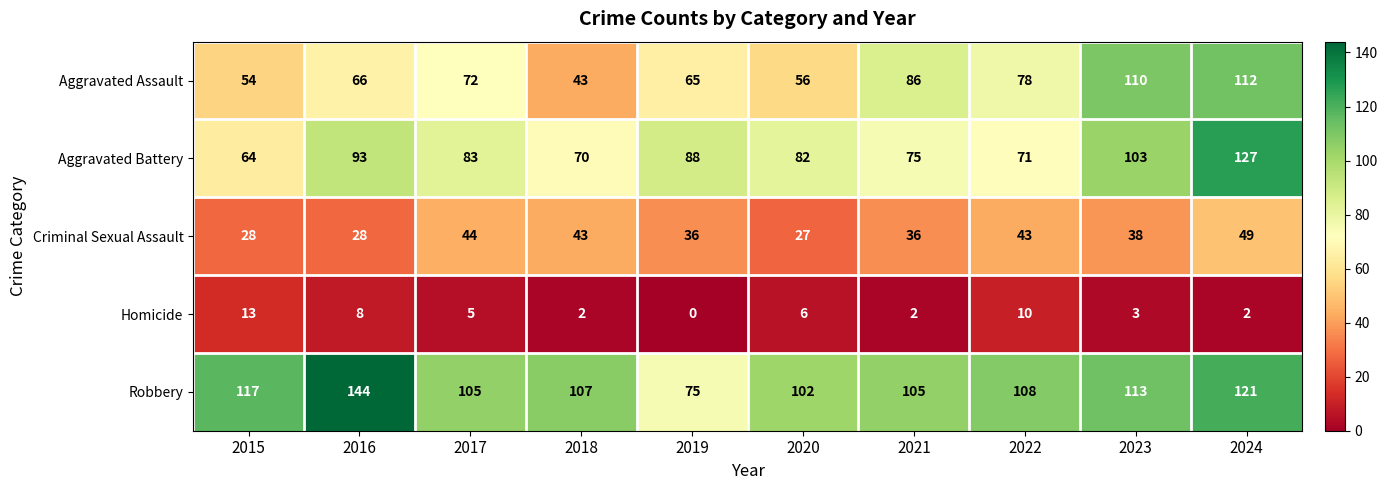

What is the approximate value of Aggravated Assault at 2018?

43